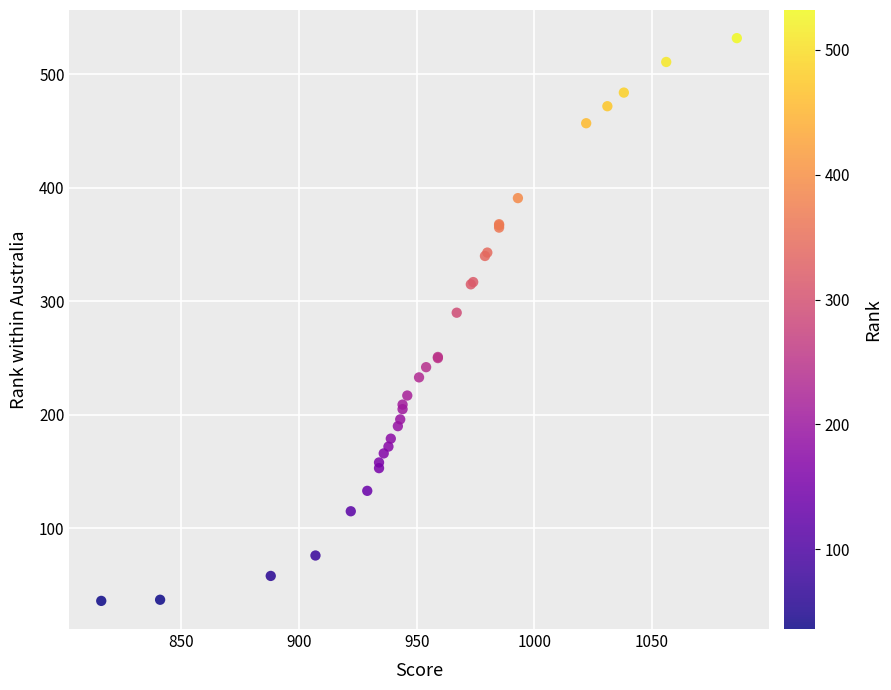

What Y value in the scatter plot is closest to 284?

290